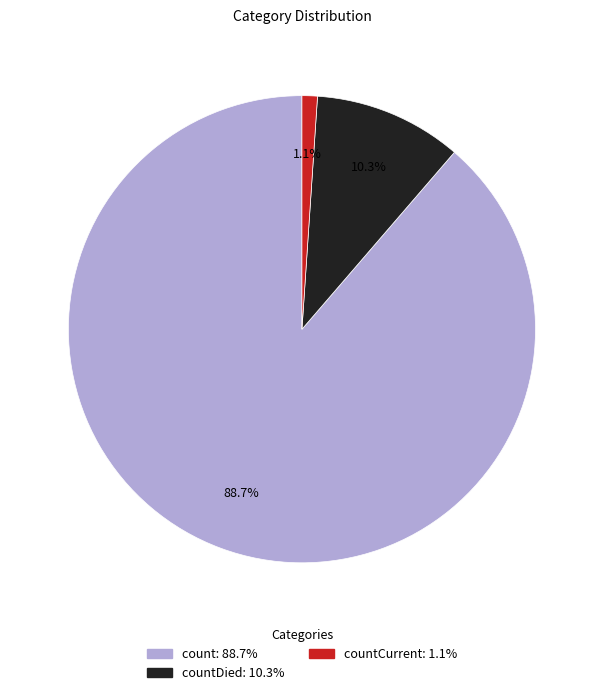

How many segments does this pie chart have?

3